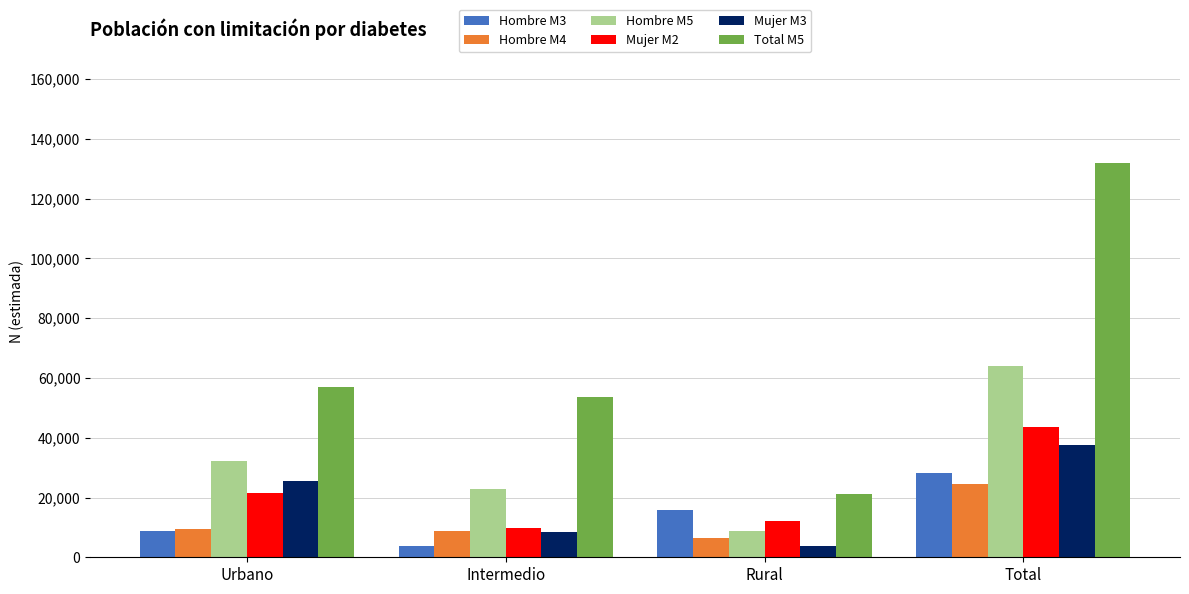

The Hombre M3 series shows 28168 at Total. True or false?

True